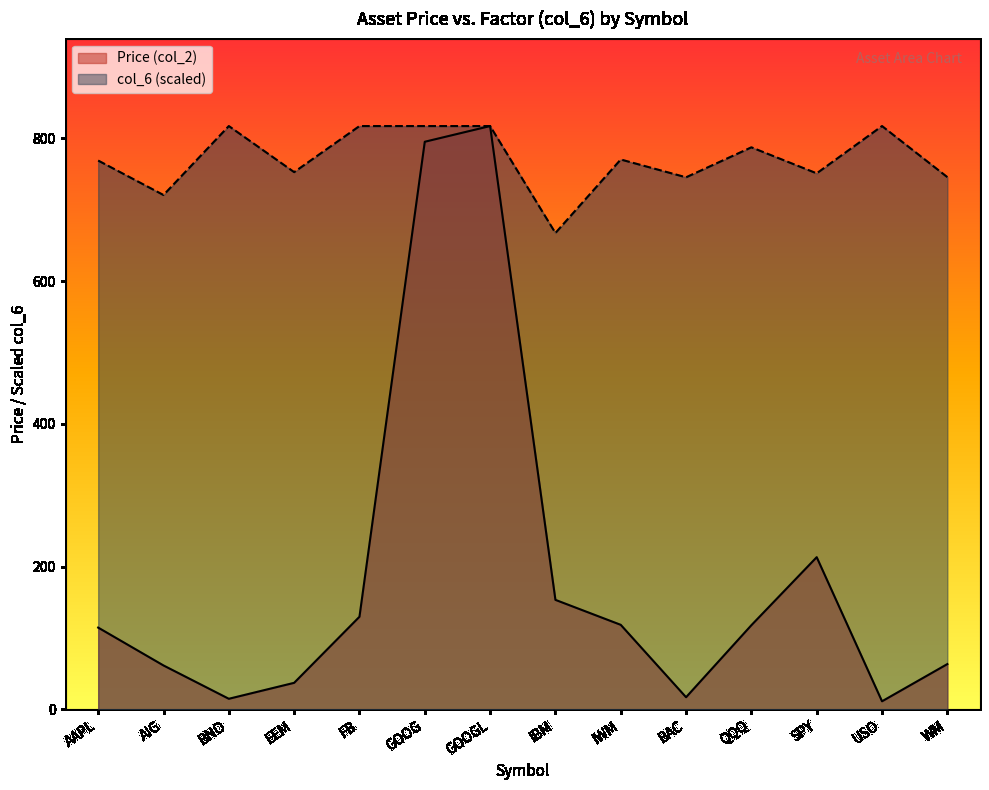

What is the approximate value of Price (col_2) at AIG?

61.4